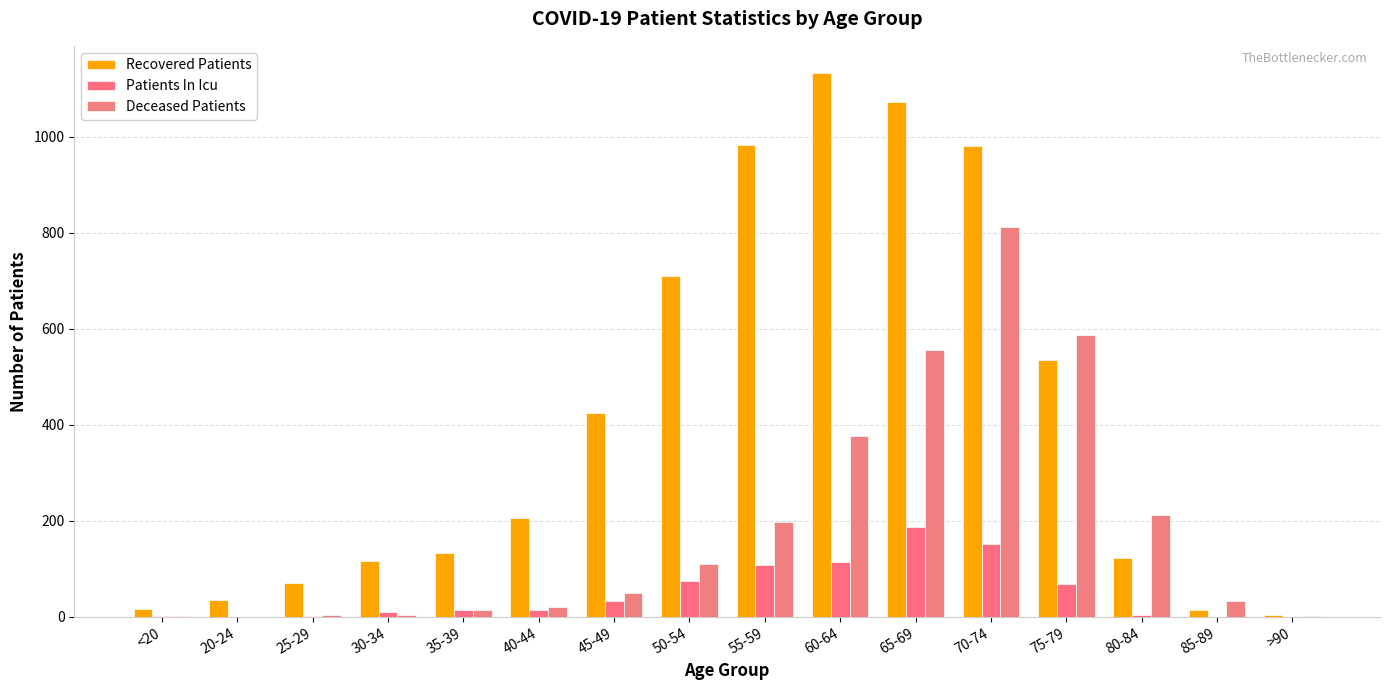

The value of Deceased Patients at 75-79 is 588. True or false?

True